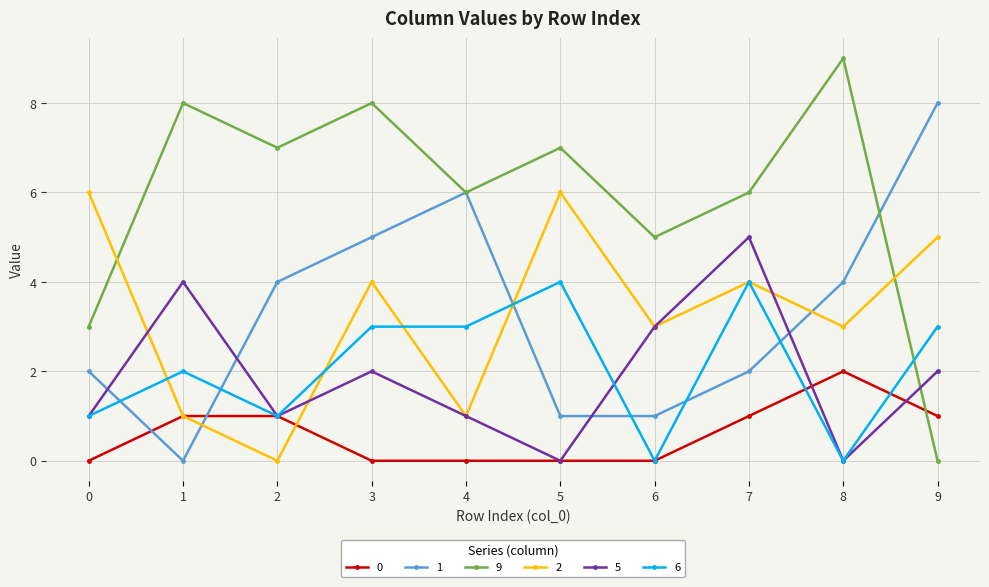

How many positive values does the 1 series have?

9